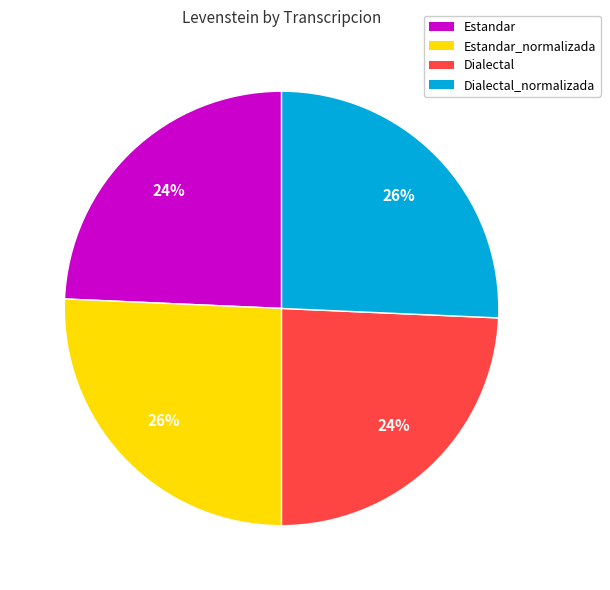

Is there any slice that represents more than half of the pie?

No